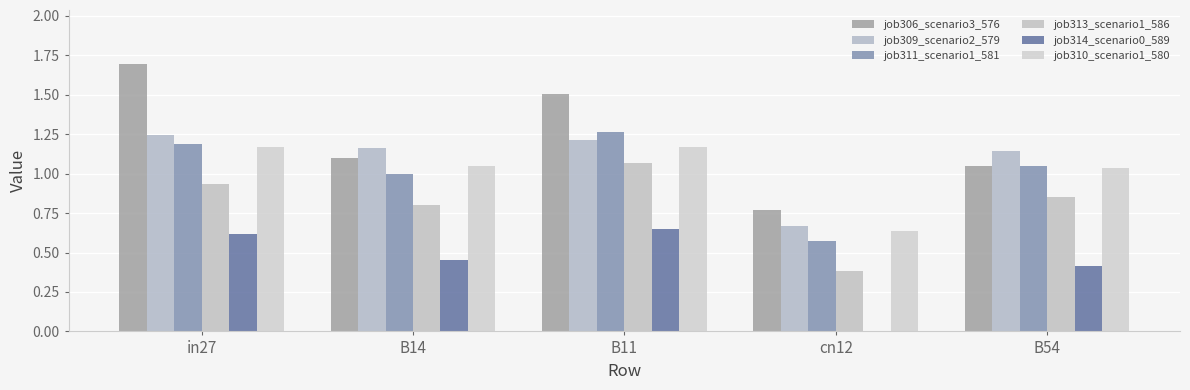

What is the sum of the job314_scenario0_589 values at B54 and cn12?

0.4